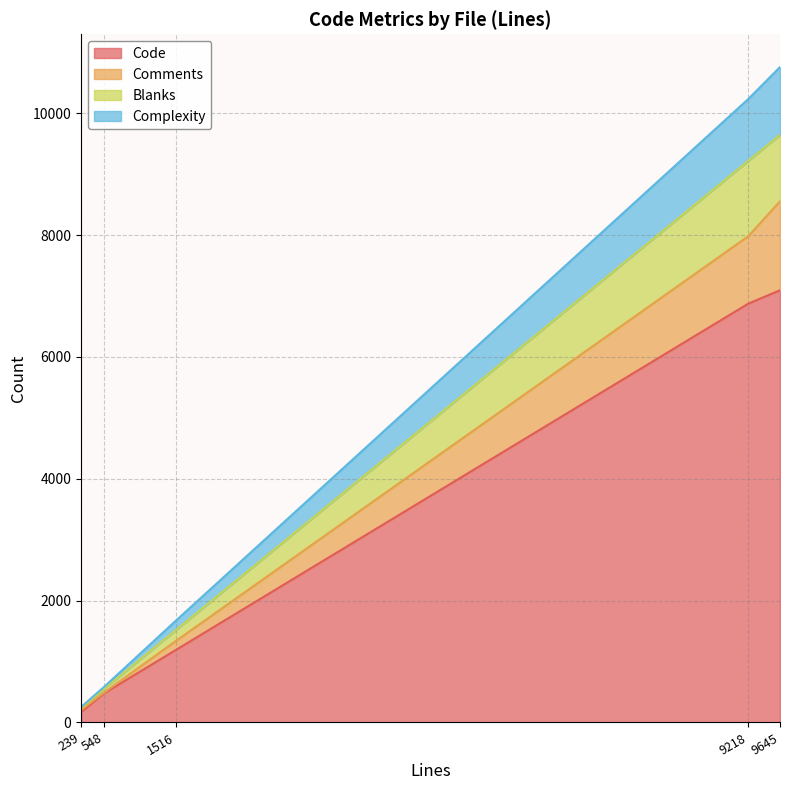

Is it true that Code equals 6875 at 9218?

True